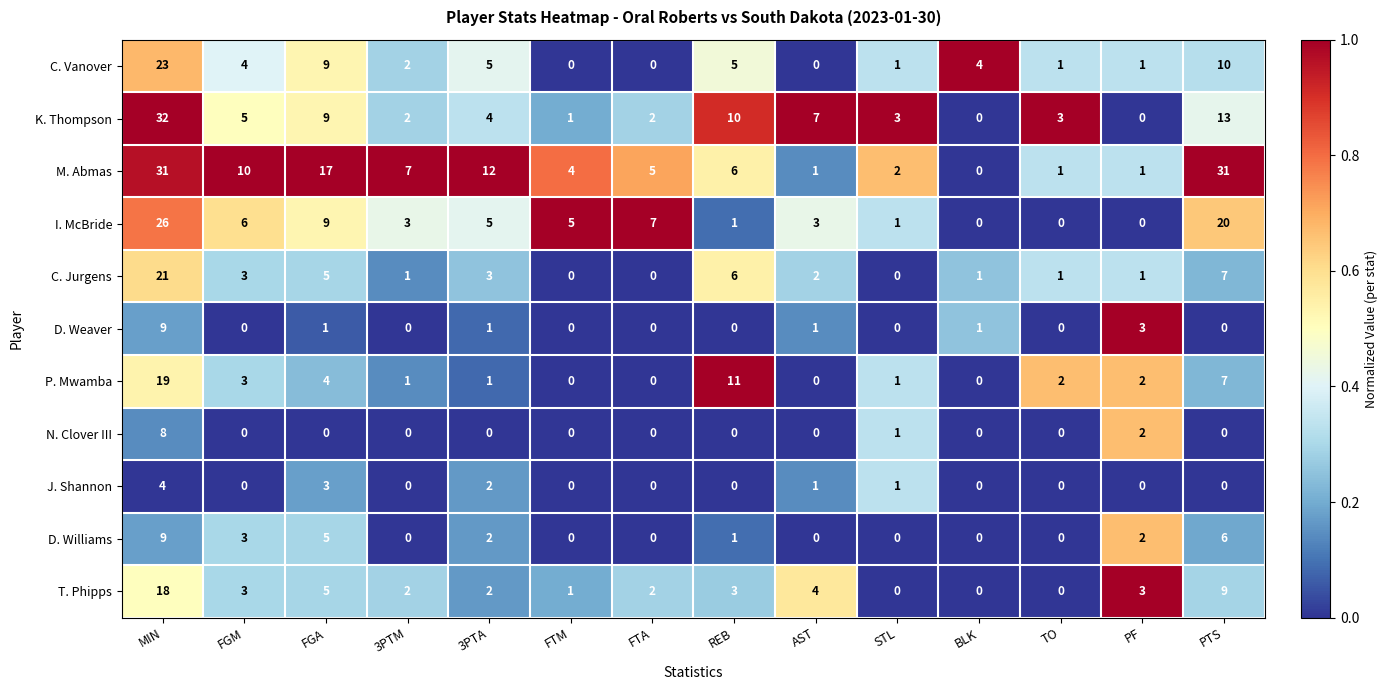

Is it true that N. Clover III equals -4 at BLK?

False